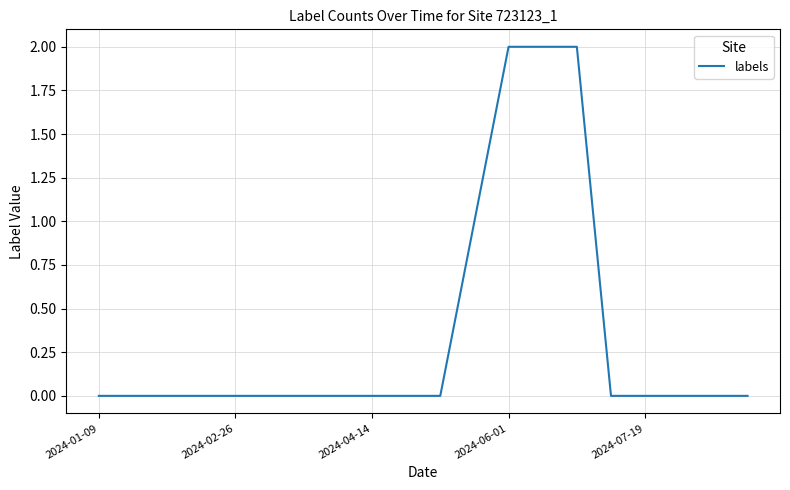

Is this an area chart (filled region under the line)?

No